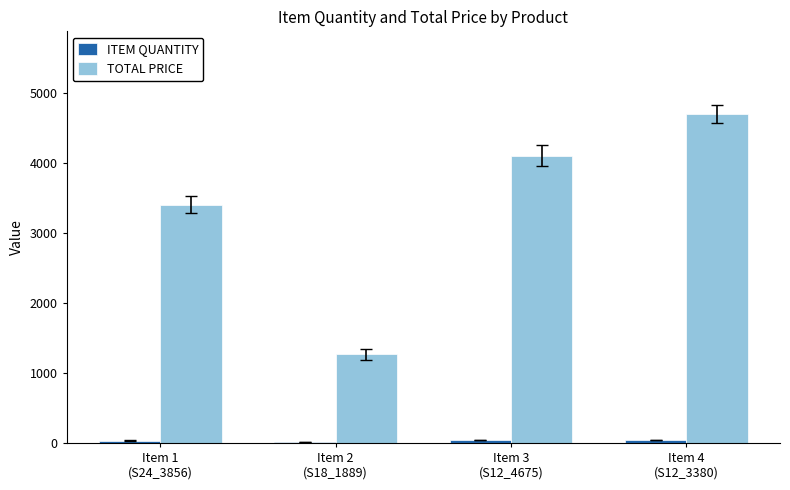

At which label is TOTAL PRICE closest to 2981?

Item 1
(S24_3856)